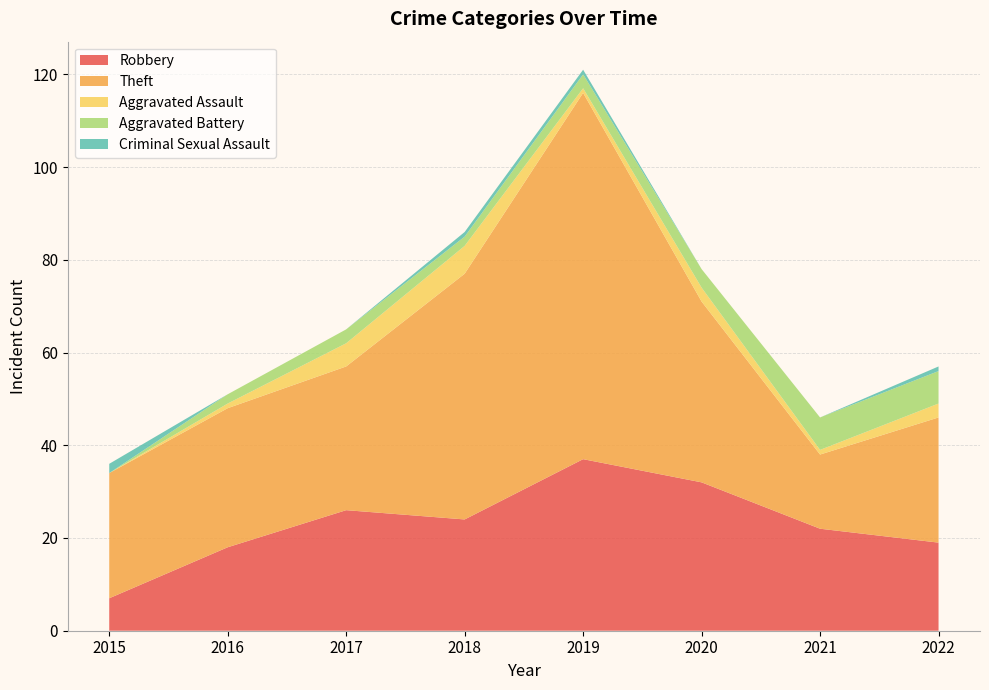

Reading right to left, what are all the values shown in this chart?

Robbery: 19	22	32	37	24	26	18	7
Theft: 27	16	39	79	53	31	30	27
Aggravated Assault: 3	1	3	1	6	5	1	0
Aggravated Battery: 7	7	4	3	2	3	2	0
Criminal Sexual Assault: 1	0	0	1	1	0	0	2